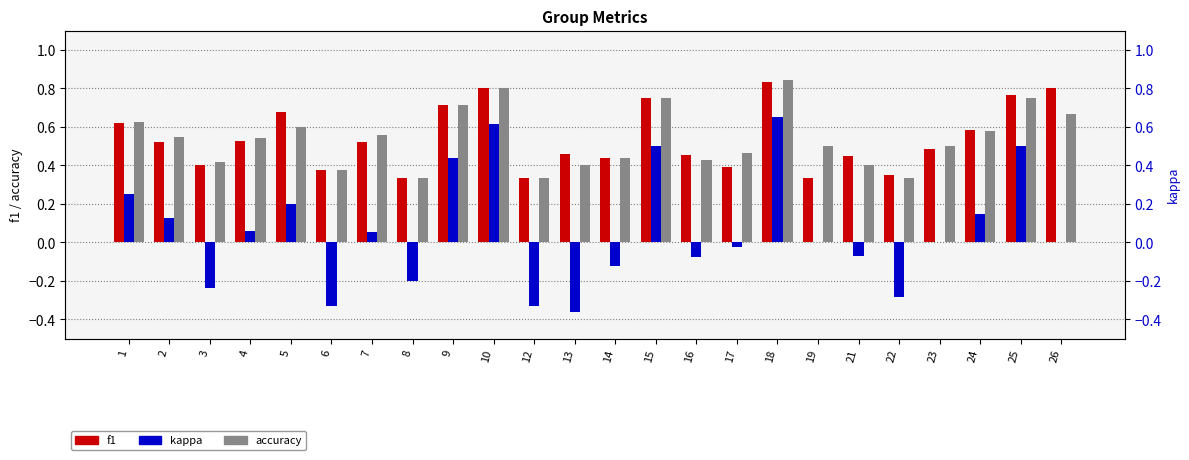

Is the value of f1 at 14 greater than the value of accuracy at 10?

No